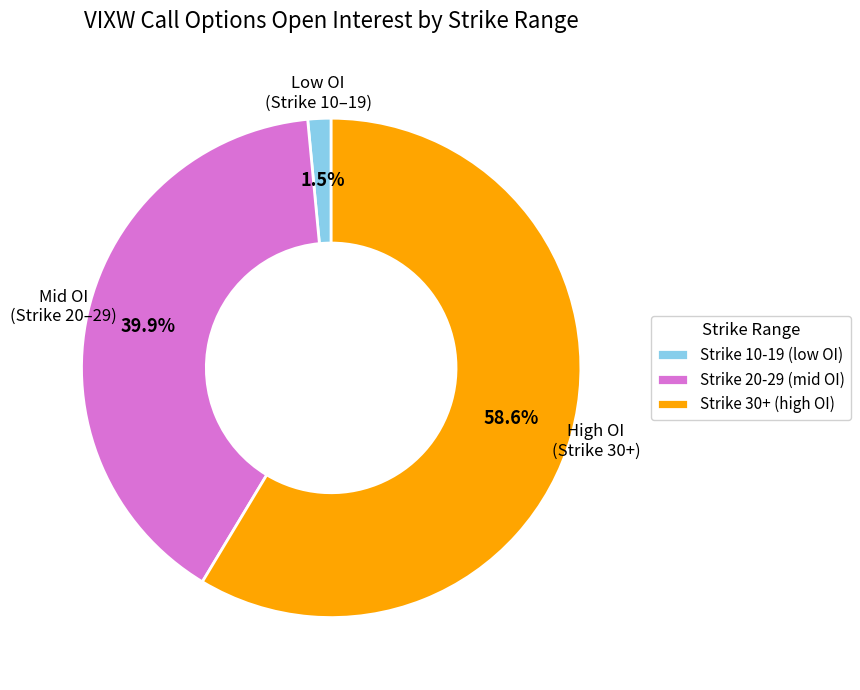

Which slice is the smallest?

Strike 10-19 (low OI)